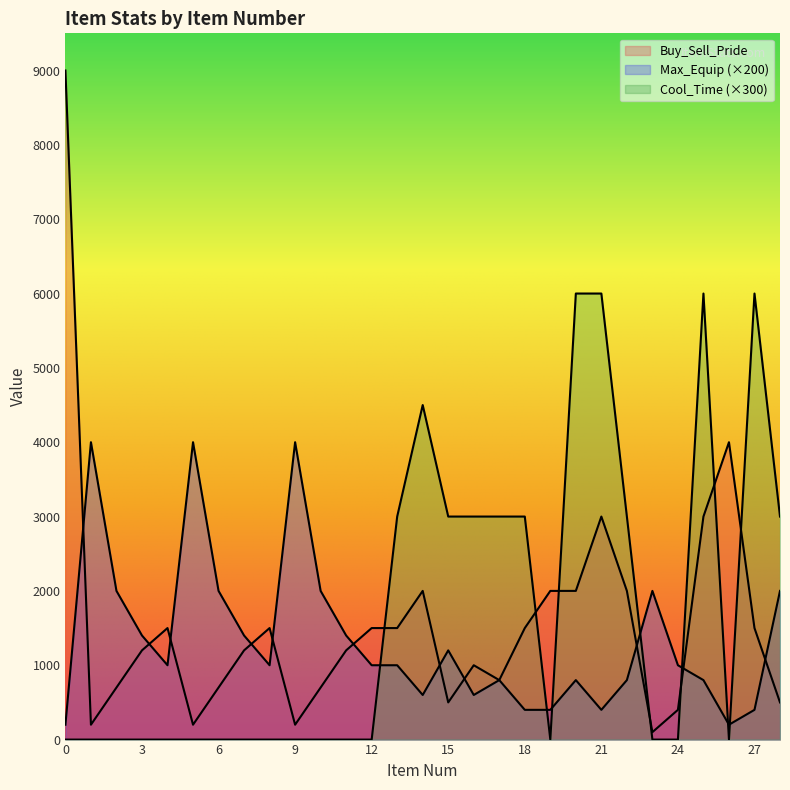

Read the Buy_Sell_Pride value at 22.

2000